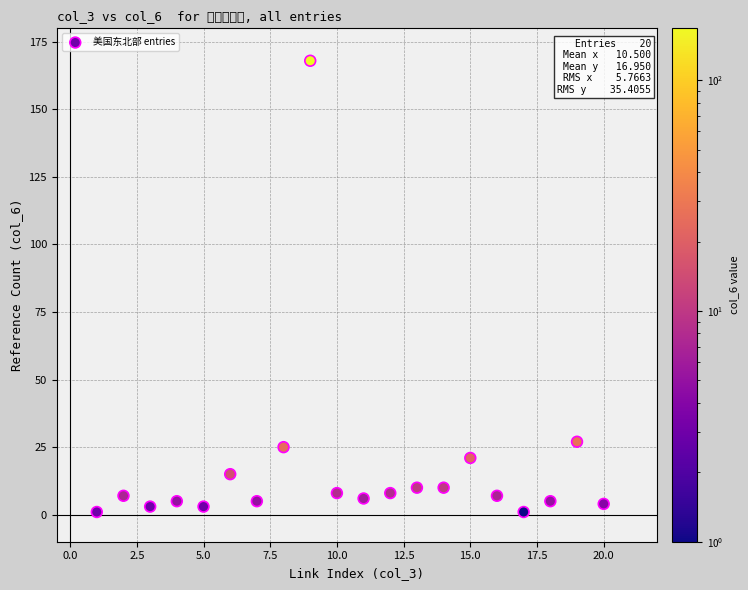

What is the range of Y values (max minus min)?

167